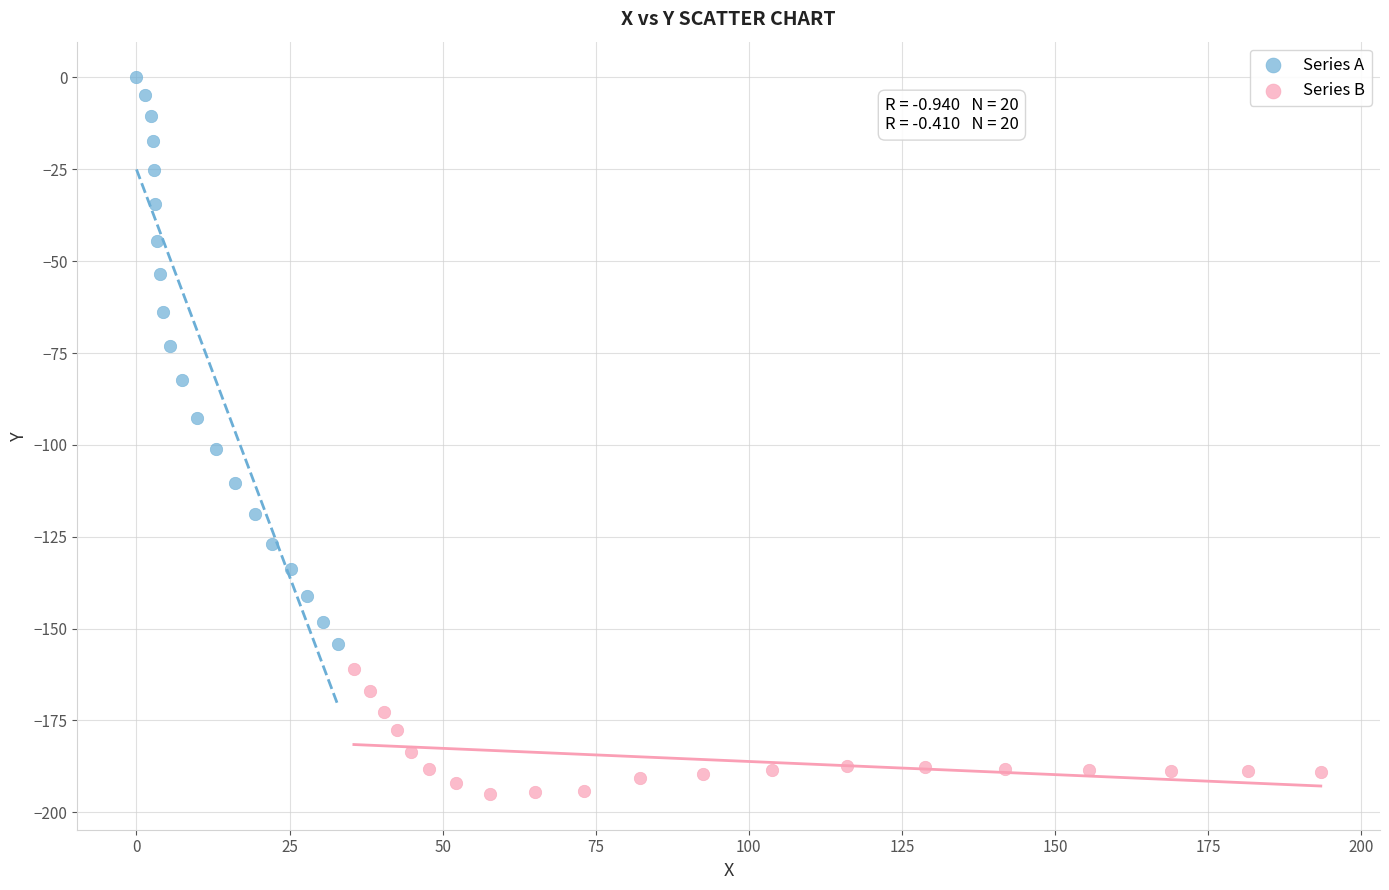

What are all the series names shown in the legend?

Series A, Series B